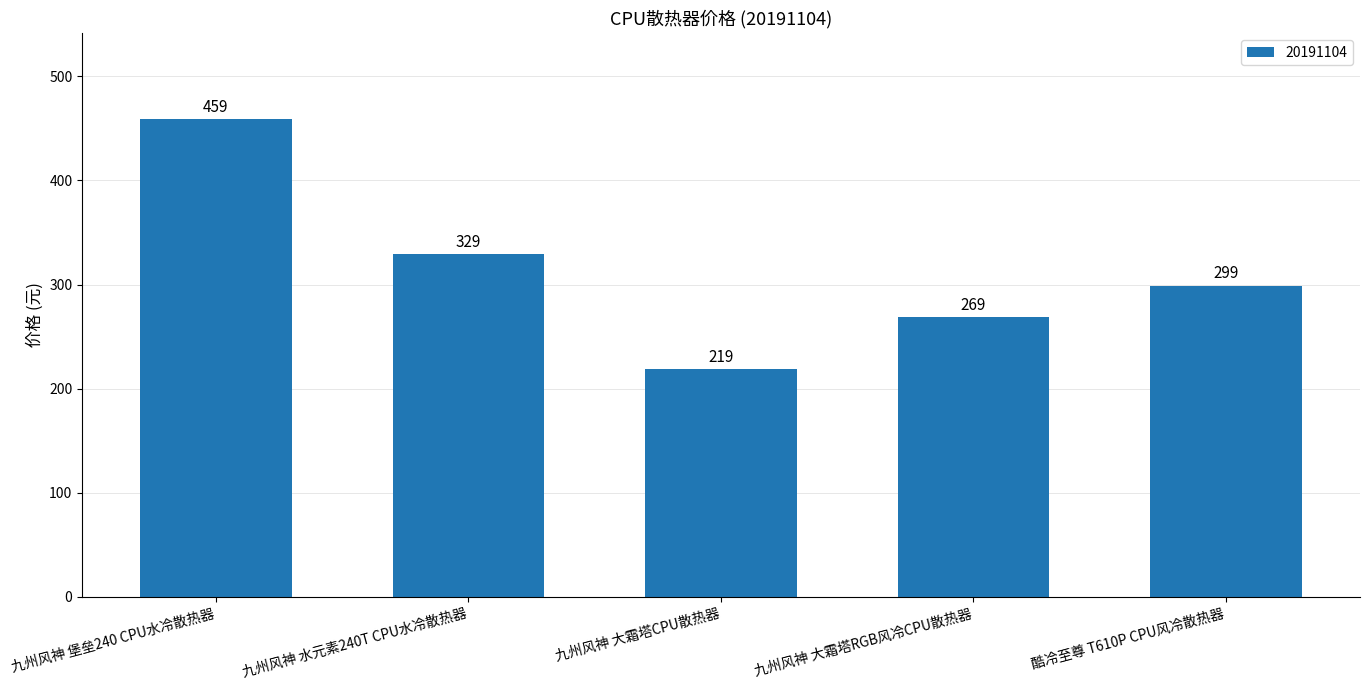

What is the average value?

315